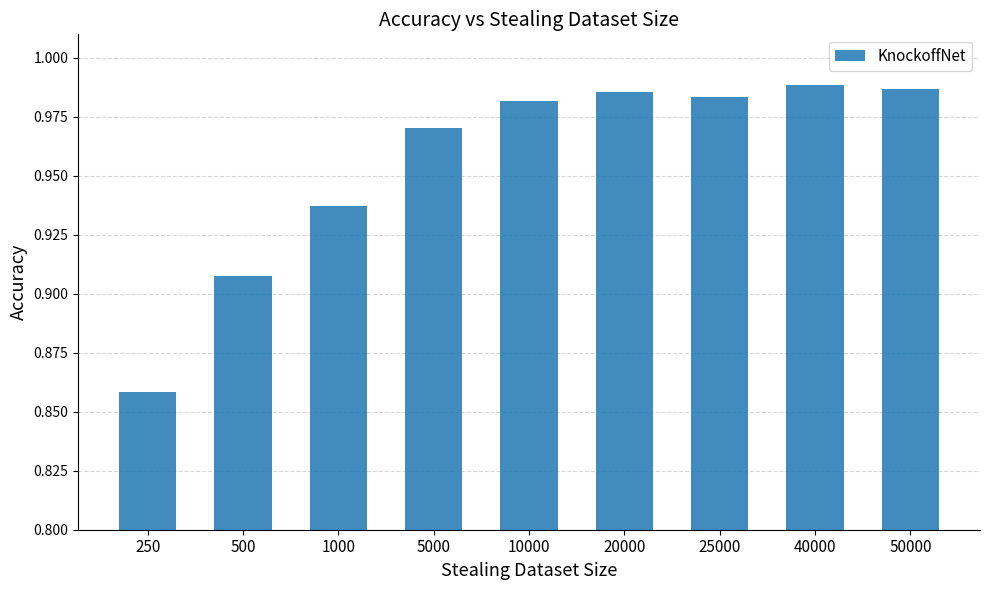

Is it true that the value at 50000 is 0.3?

False